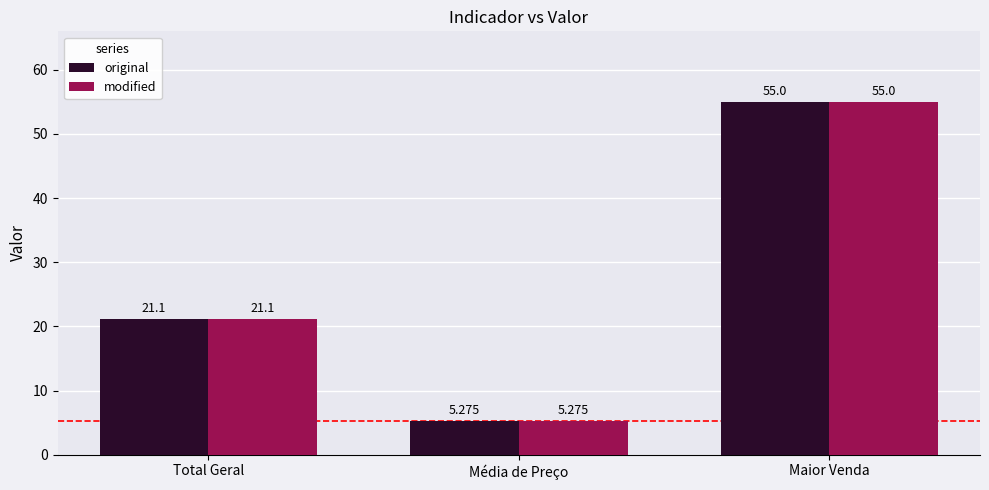

What is the approximate value of modified at Total Geral?

21.1